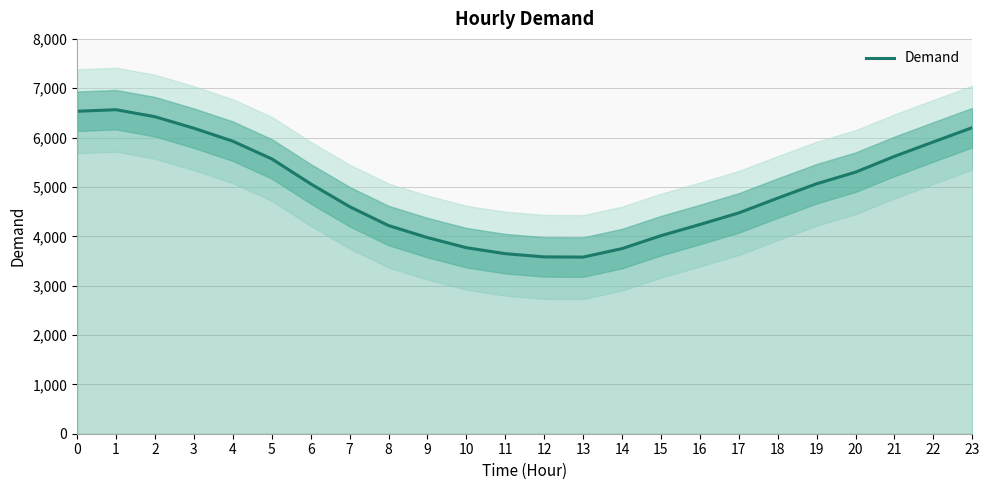

At which label is the value closest to 5072?

19